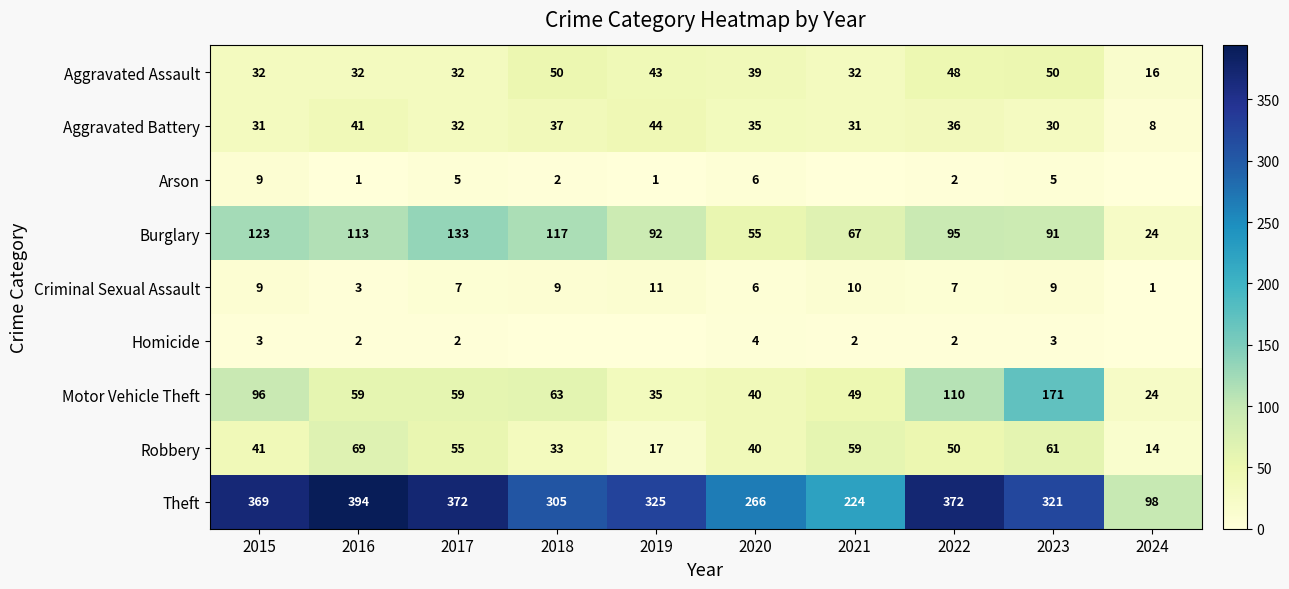

Between 2022 and 2023, which is larger?

2023